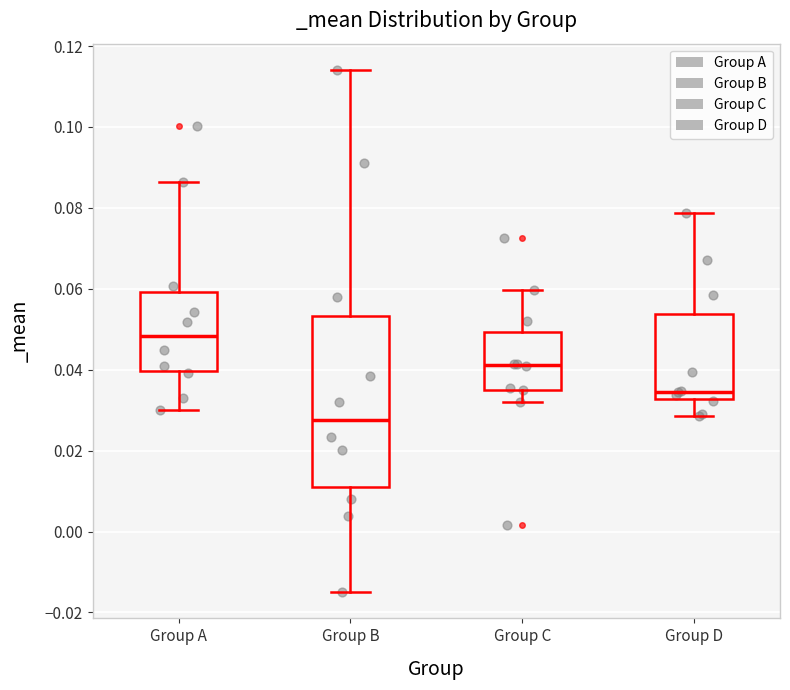

Which box is the tallest, from its lower edge to its upper edge?

Group B